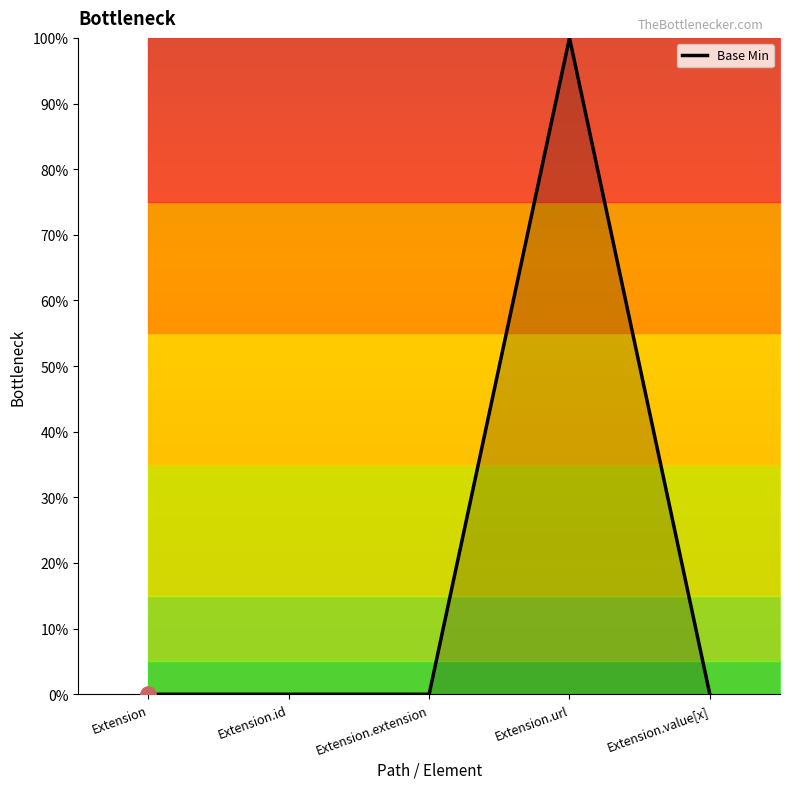

What is the change in value from Extension.extension to Extension.url?

+1